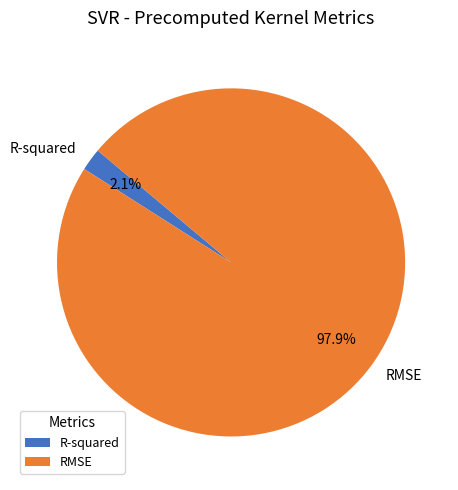

What portion of the pie excludes R-squared?

97.9%